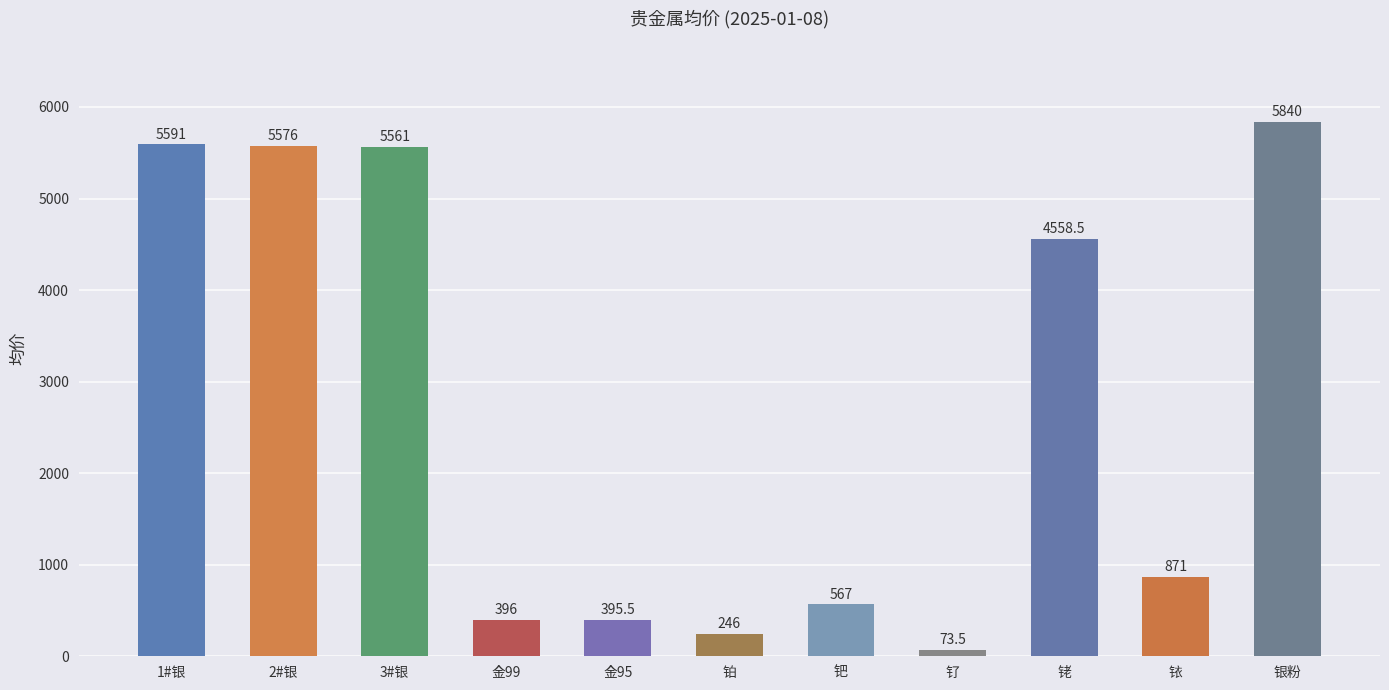

What is the label of the 11th bar from the left?

银粉